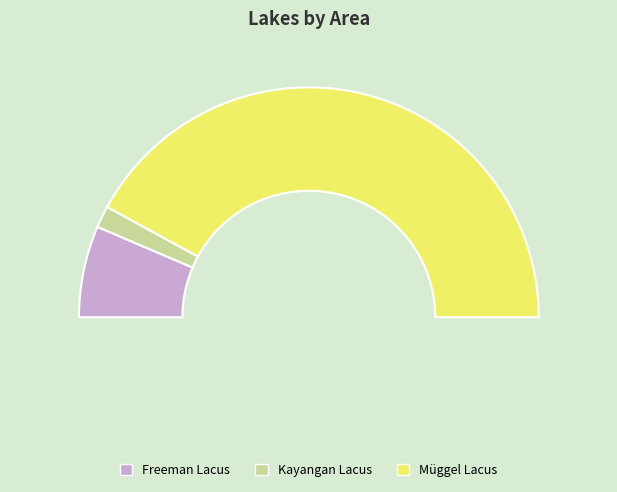

The Freeman Lacus slice represents 19% of the pie. True or false?

False